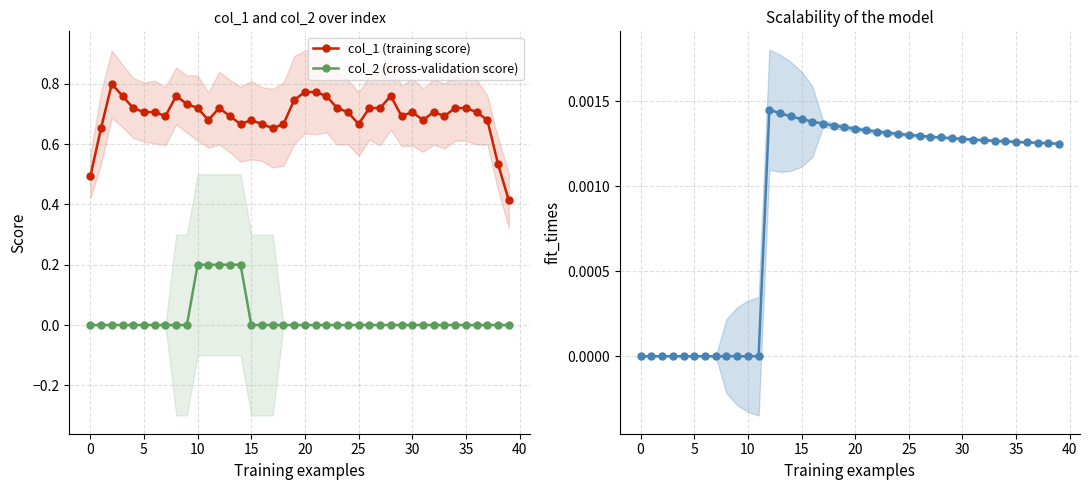

Which series has the largest range (max minus min)?

col_1 (training score)